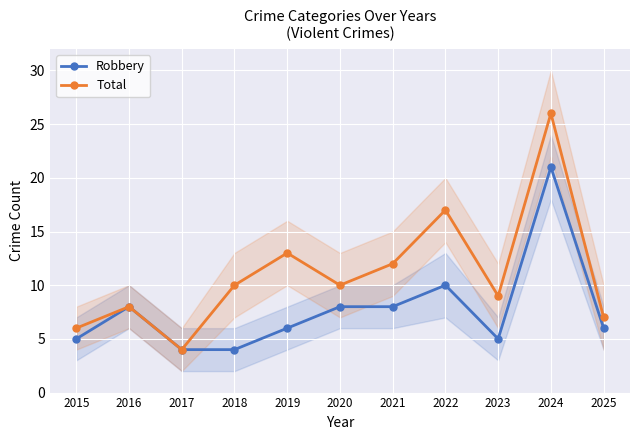

Between 2023 and 2024, which series saw the biggest shift?

Total